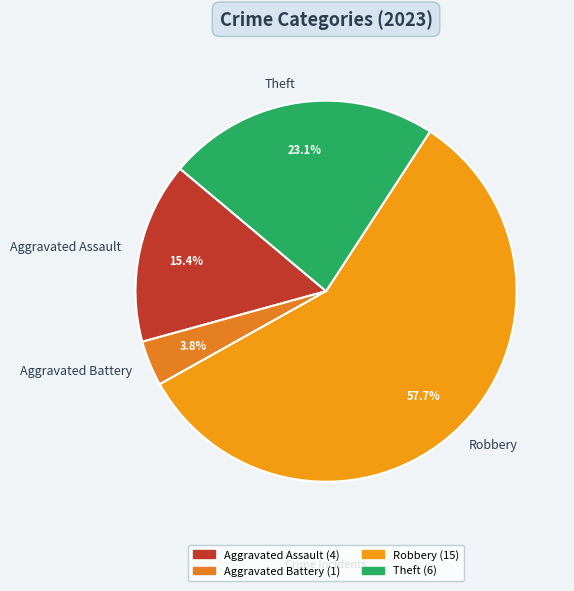

How much of the chart is everything except Aggravated Battery?

96.2%